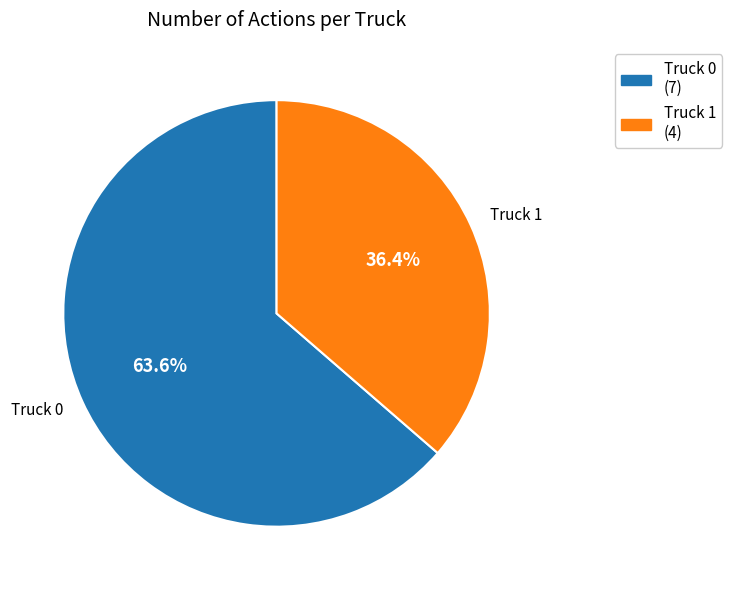

What is the change in value from Truck 0 to Truck 1?

-3